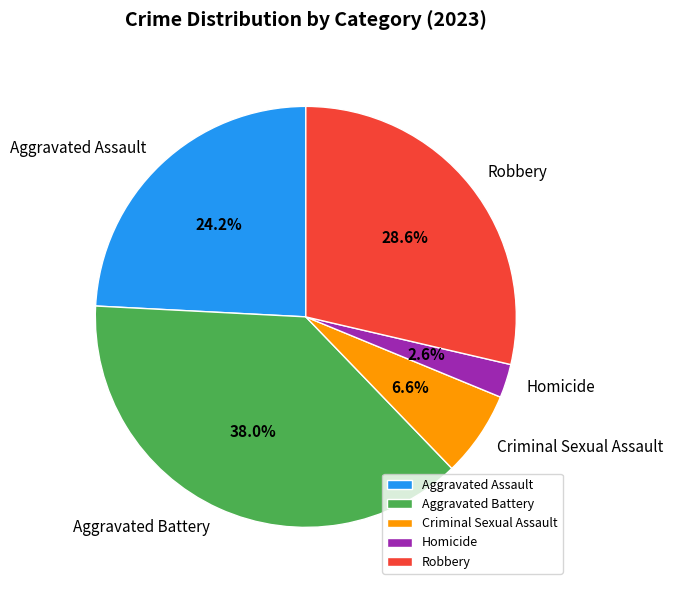

To the nearest percent, what is the difference between the Aggravated Battery and Criminal Sexual Assault slice percentages?

31%